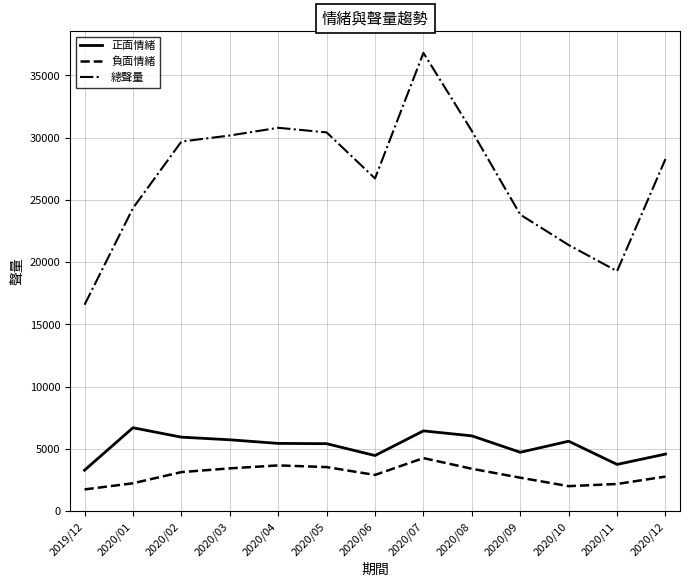

Rank the series at 2020/07 from highest to lowest value.

總聲量, 正面情緒, 負面情緒